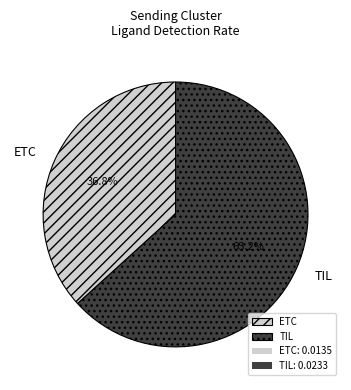

To the nearest percent, what is the average slice percentage?

50%